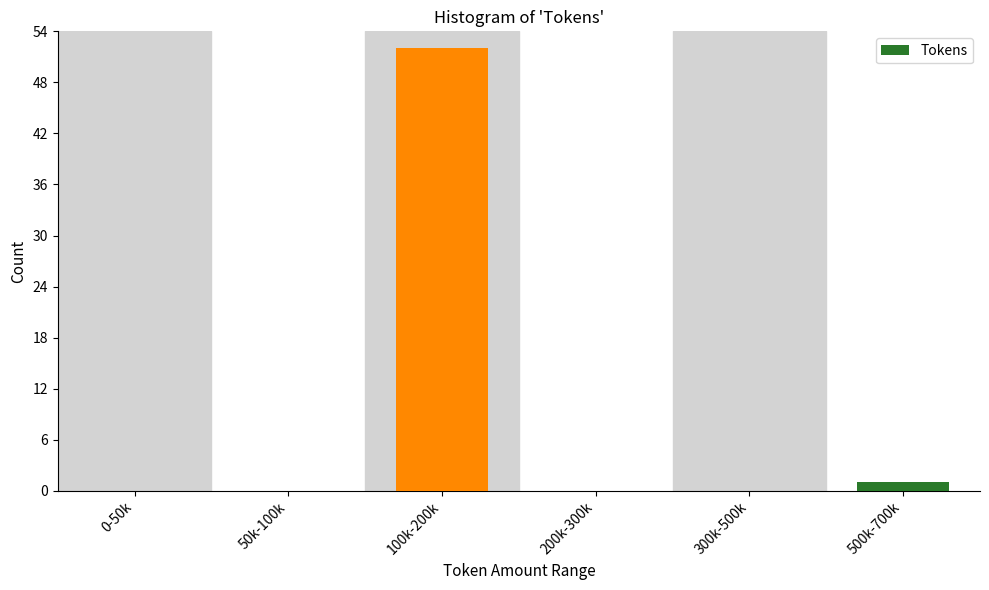

Reading left to right, transcribe all the data shown in this chart.

0-50k=0	50k-100k=0	100k-200k=52	200k-300k=0	300k-500k=0	500k-700k=1